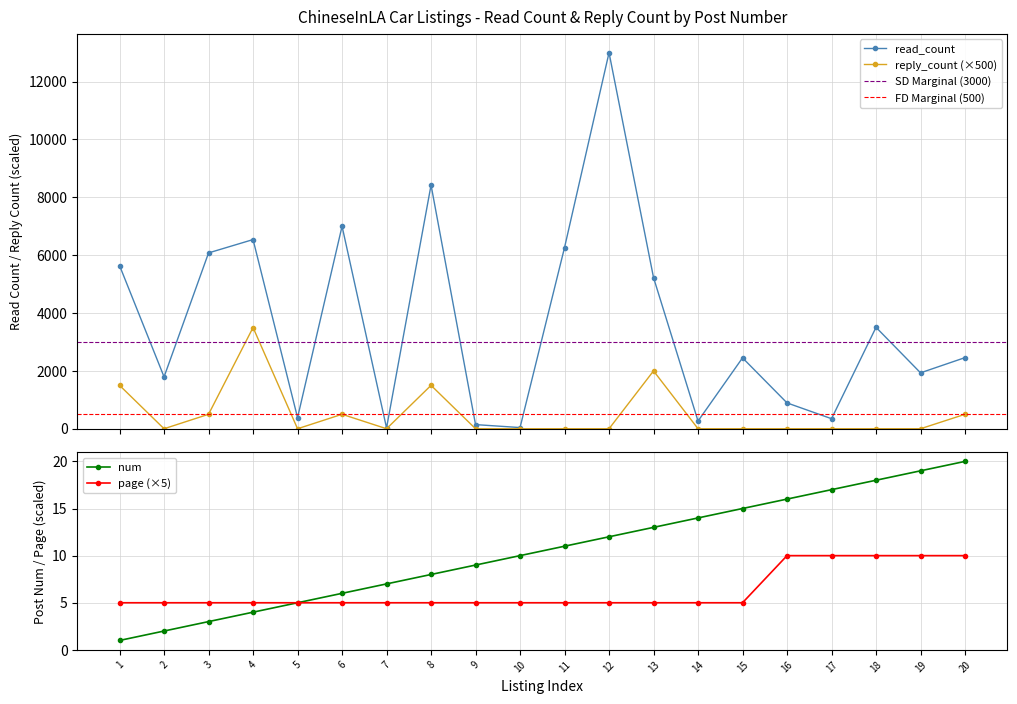

What is the sum of all page values?

125